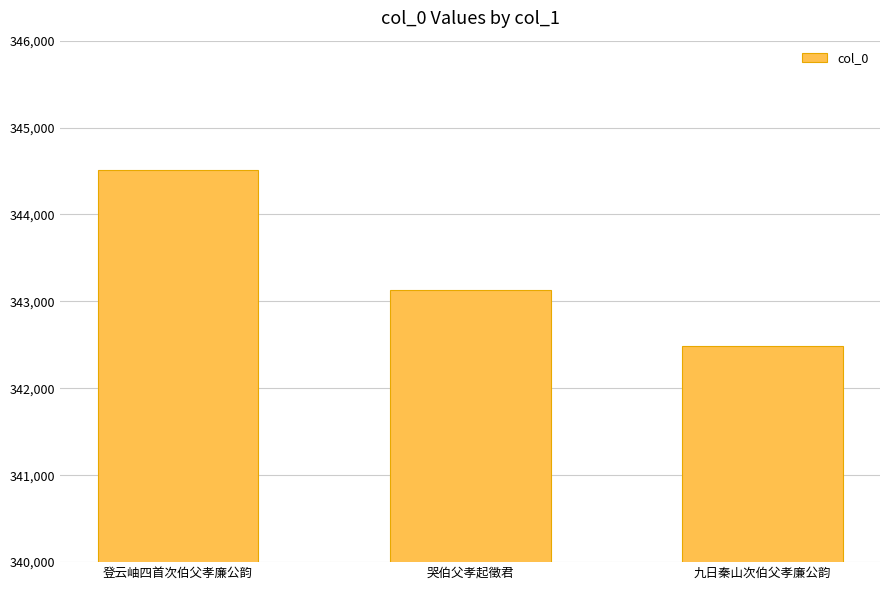

Reading right to left, transcribe all the data shown in this chart.

342482	343129	344512